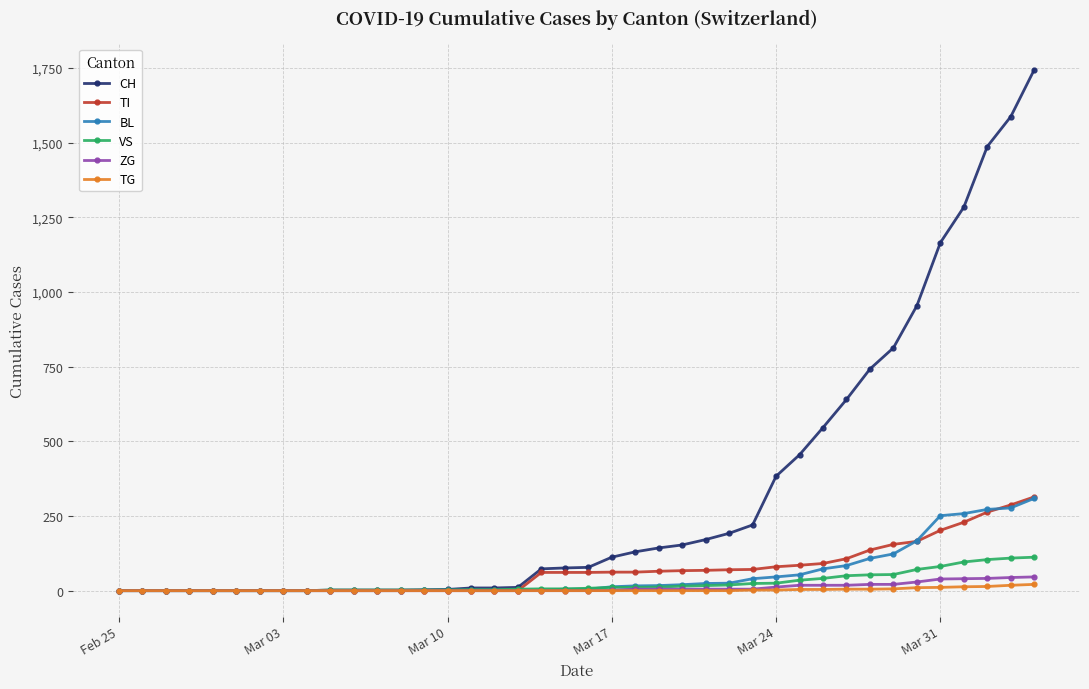

Which series has the largest total across all categories?

CH